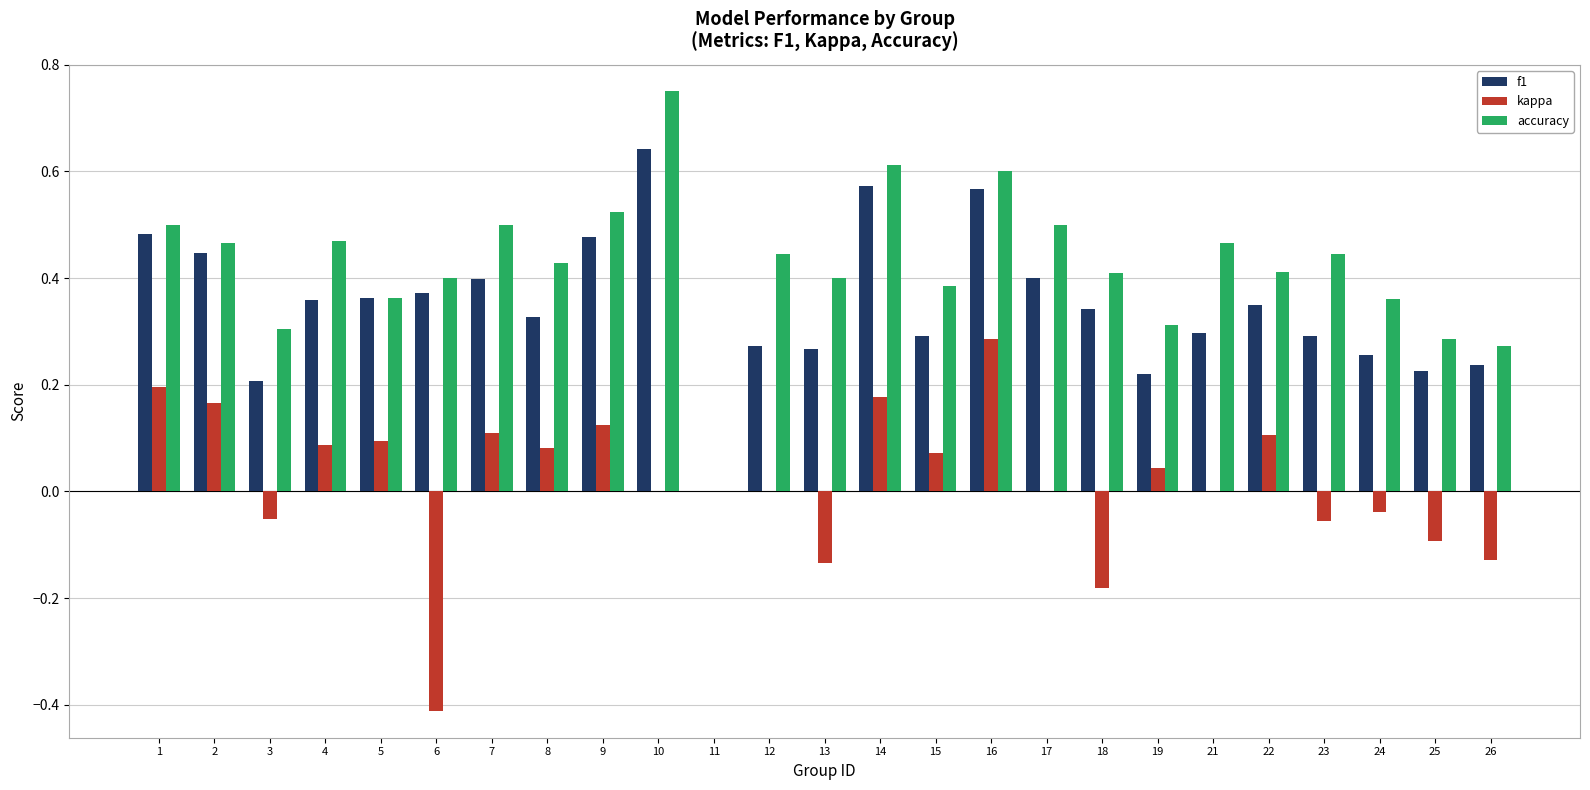

The kappa series shows 0.2 at 1. True or false?

True